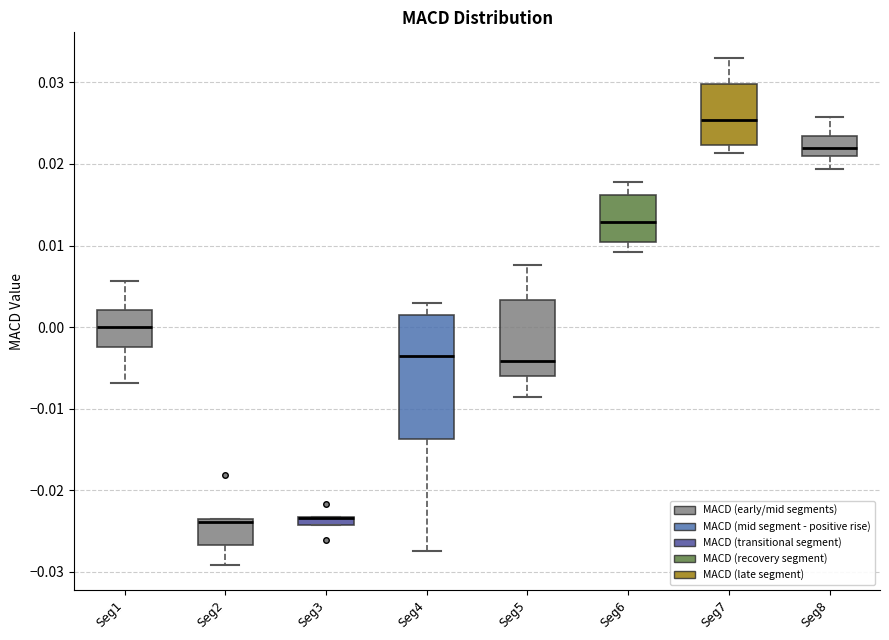

Which box is the tallest, from its lower edge to its upper edge?

Seg4